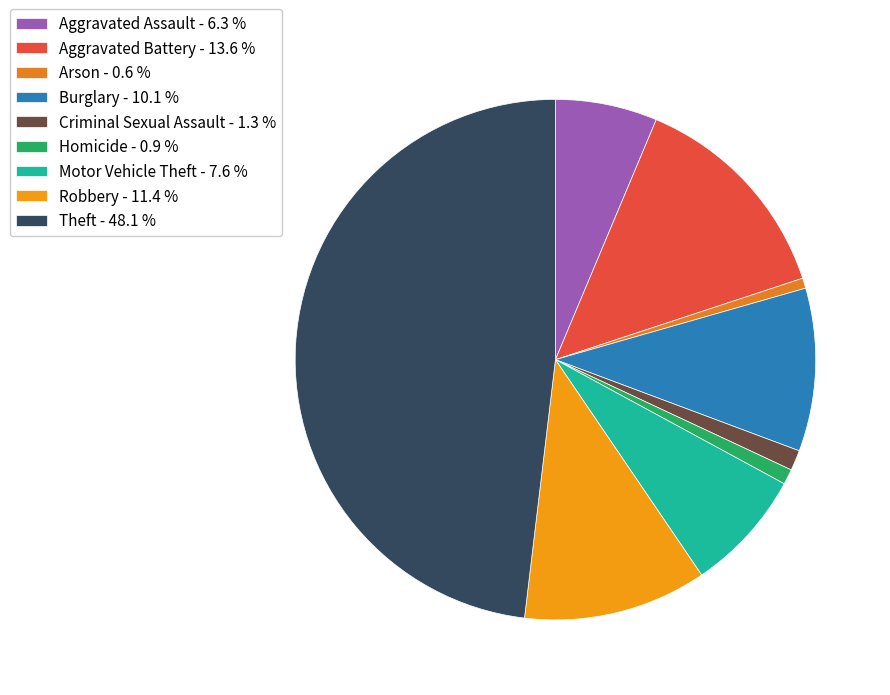

Approximately how many times larger is the value at Motor Vehicle Theft compared to Aggravated Assault?

1.2